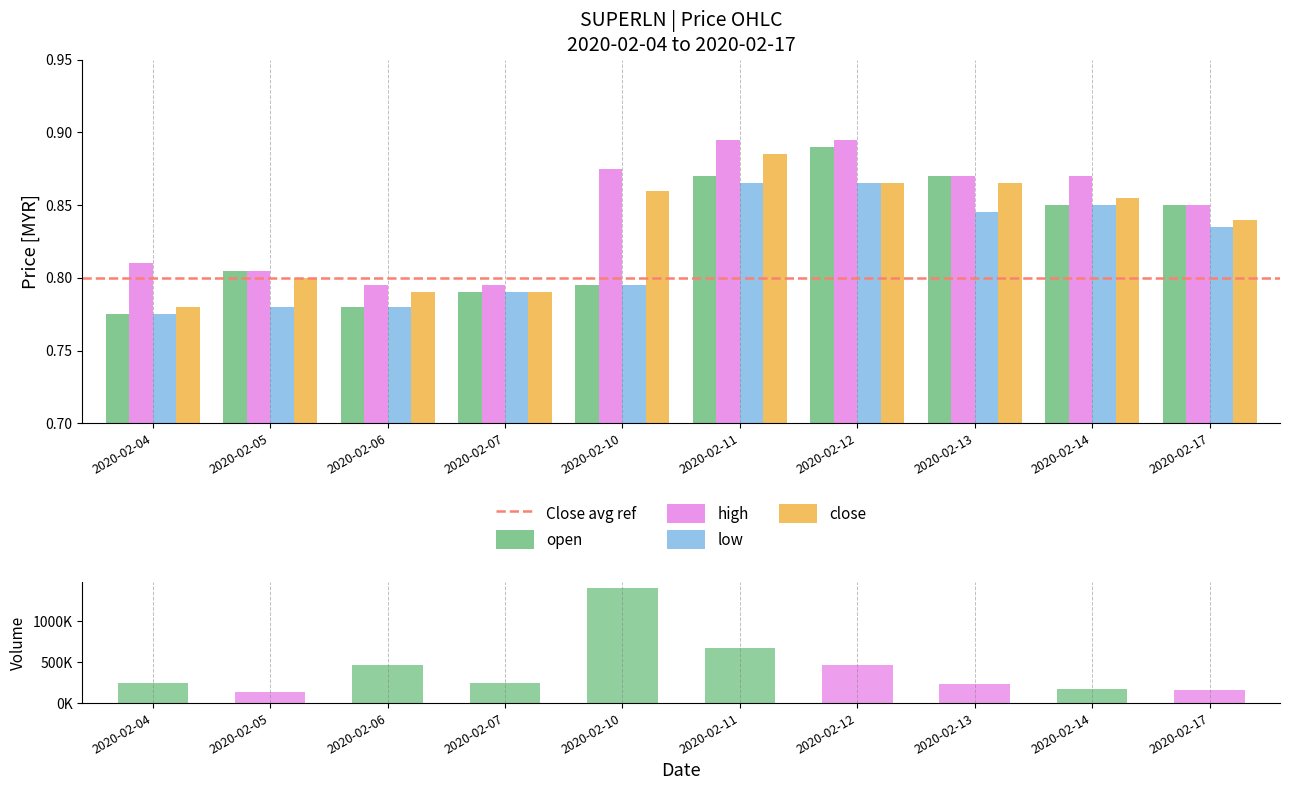

At which label does open reach its minimum?

2020-02-04